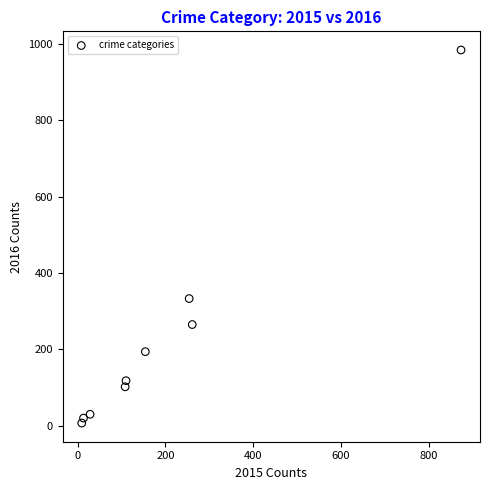

What is the range of X values (max minus min)?

865